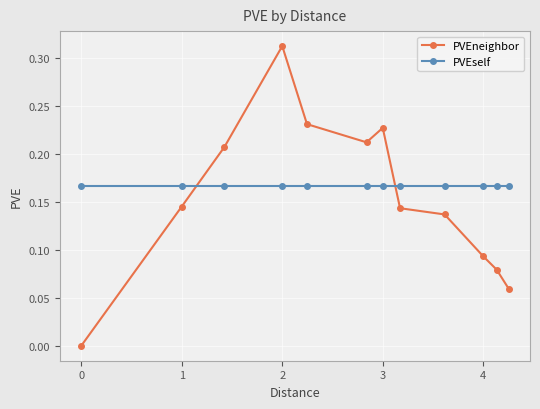

Rank the series by their average value, from highest to lowest.

PVEself, PVEneighbor